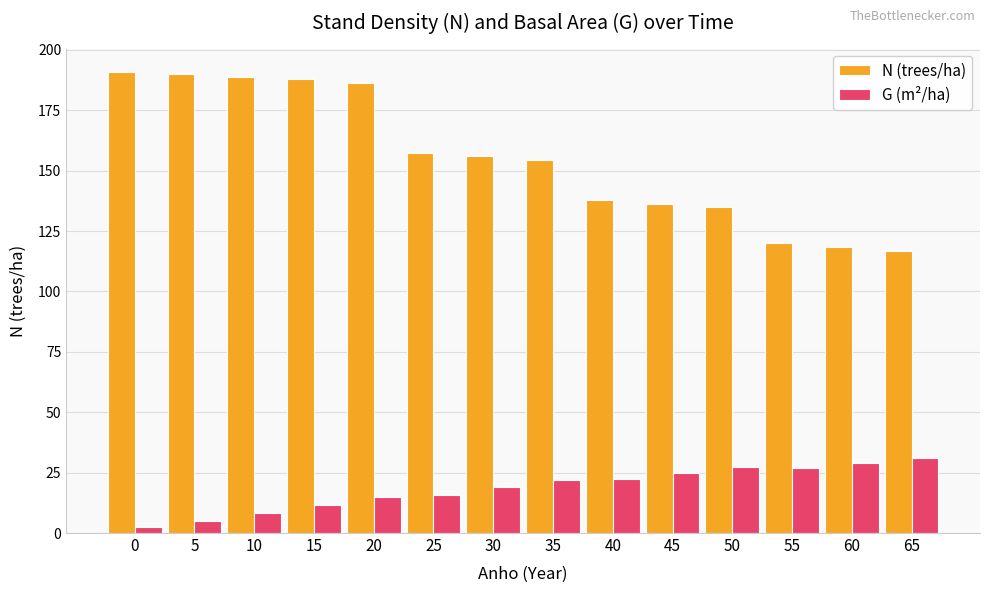

Between 25 and 50, which series saw the biggest shift?

N (trees/ha)